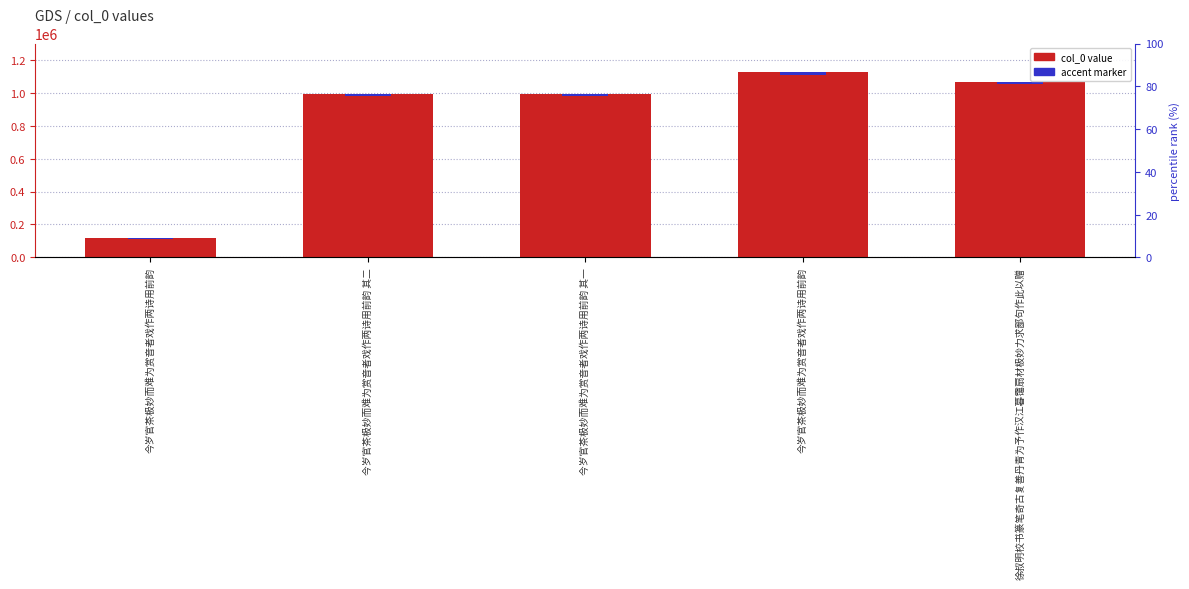

Is the value of col_0 value at 今岁官茶极妙而难为赏音者戏作两诗用前韵 greater than the value of accent marker at 今岁官茶极妙而难为赏音者戏作两诗用前韵 其一?

Yes